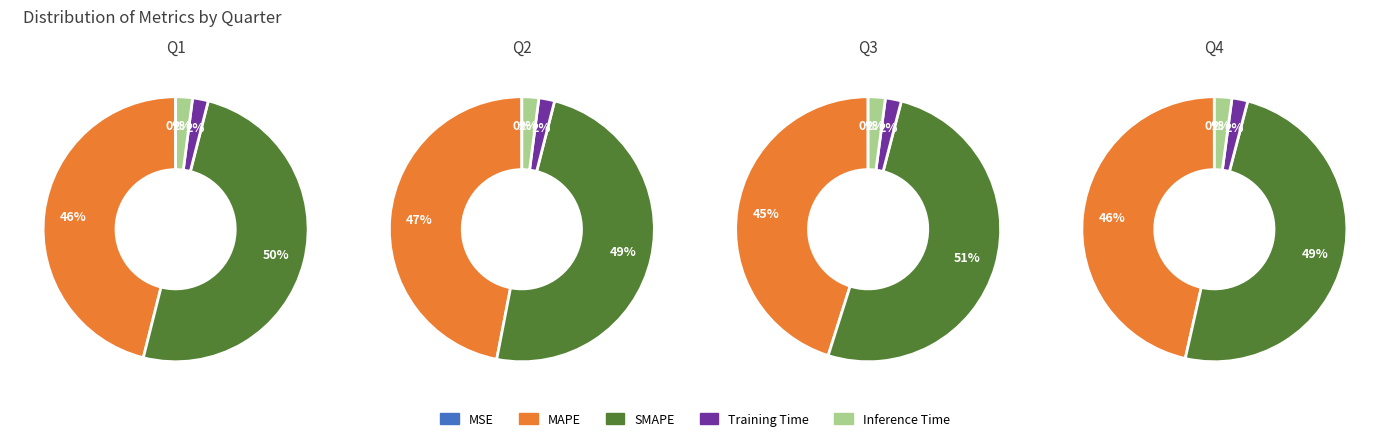

What is the largest slice in the pie chart?

SMAPE